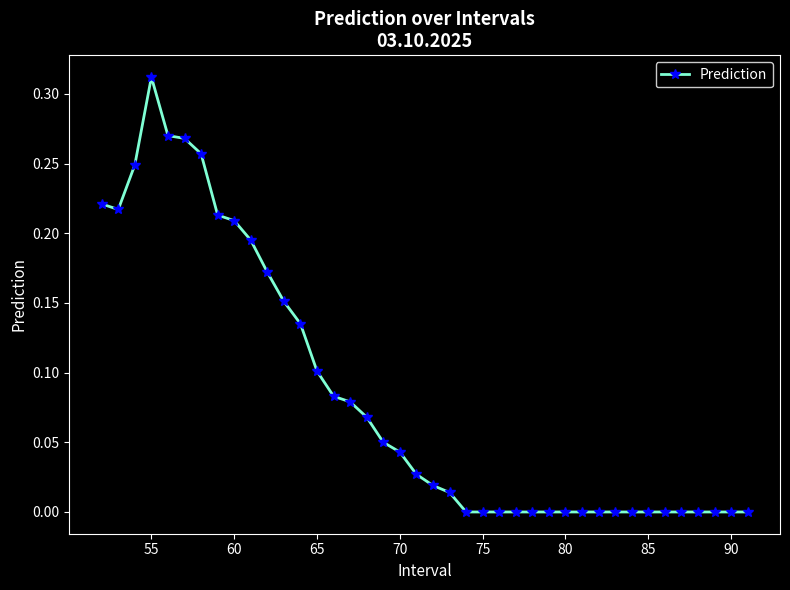

Count the number of data series in this chart.

1